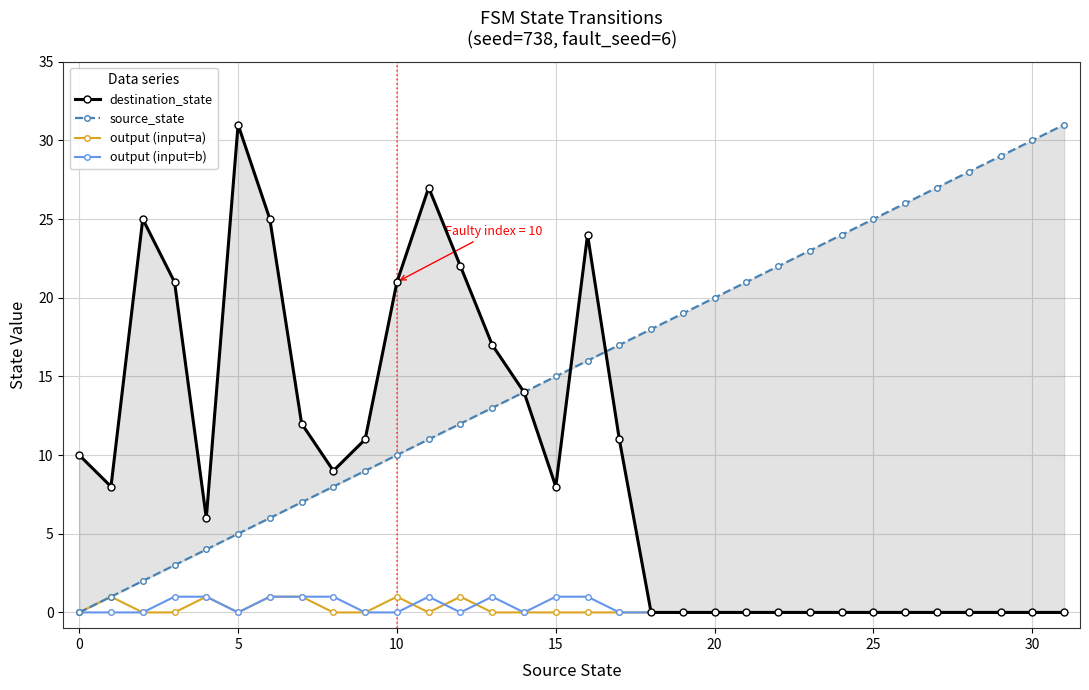

Rank the series at 14 from highest to lowest value.

destination_state, source_state, output (input=a), output (input=b)